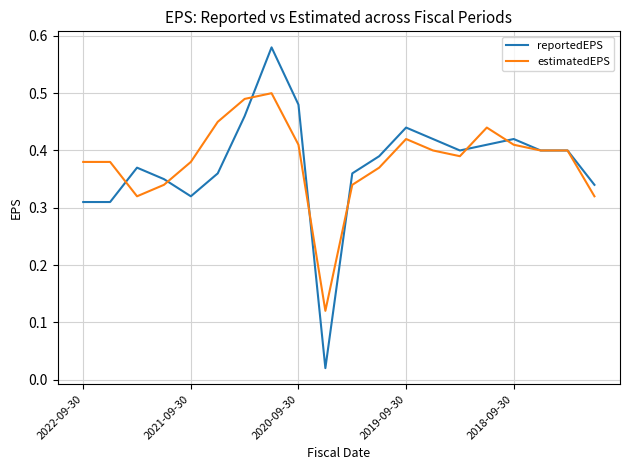

True or false: estimatedEPS has more than 0 interior local peaks.

True